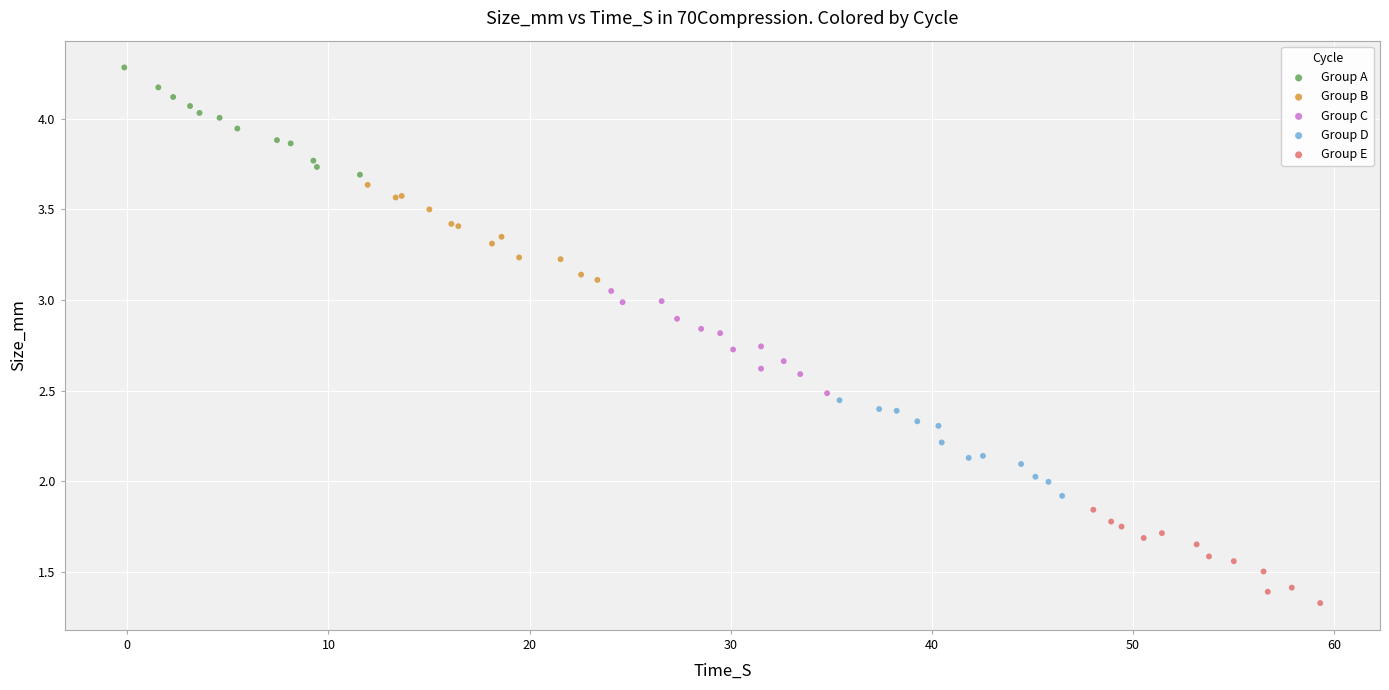

What are all the series names shown in the legend?

Group A, Group B, Group C, Group D, Group E